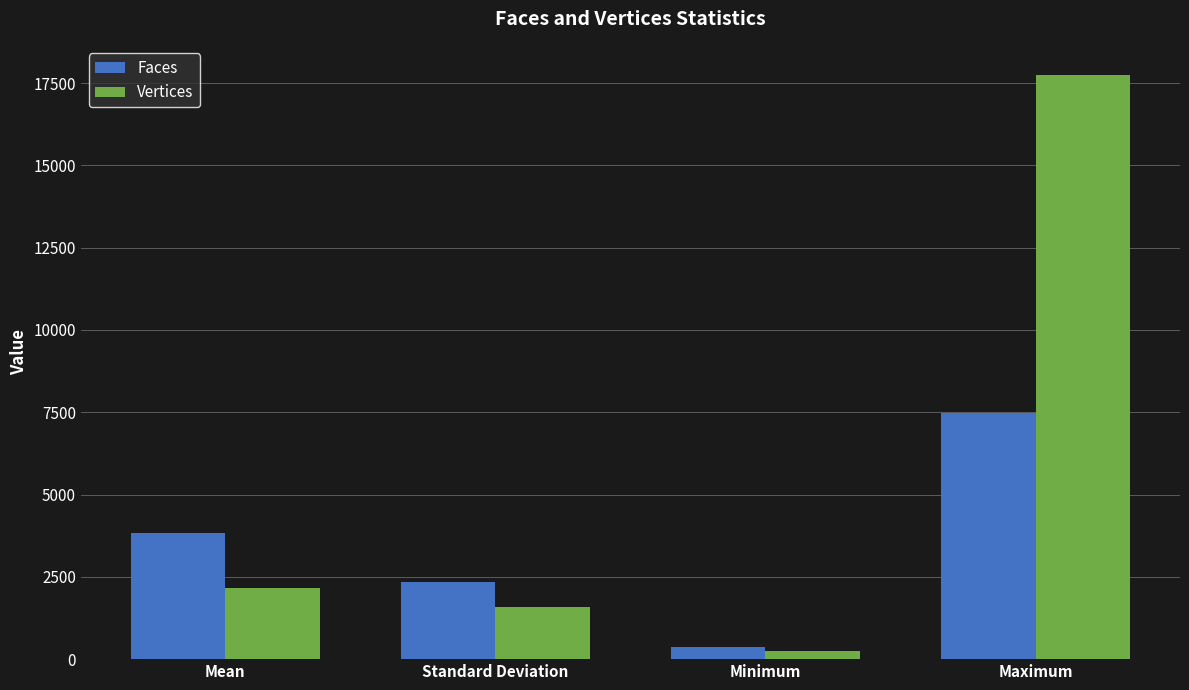

How many groups of bars are there?

4